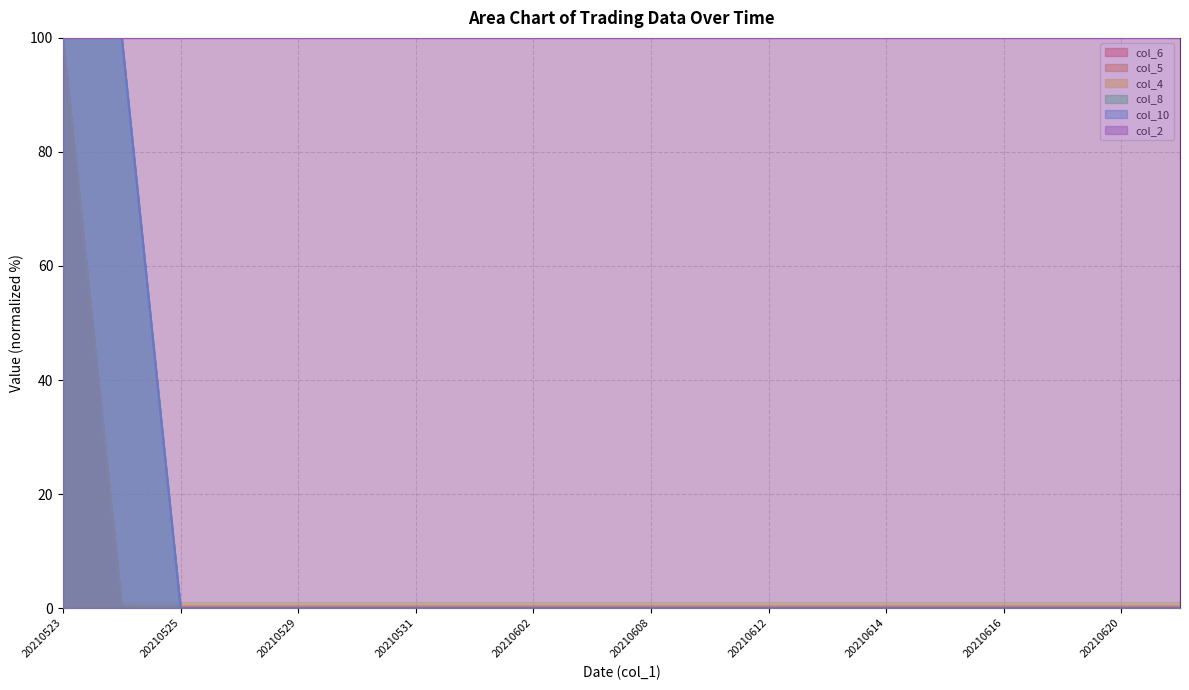

Does the chart display data point markers on the line(s)?

No